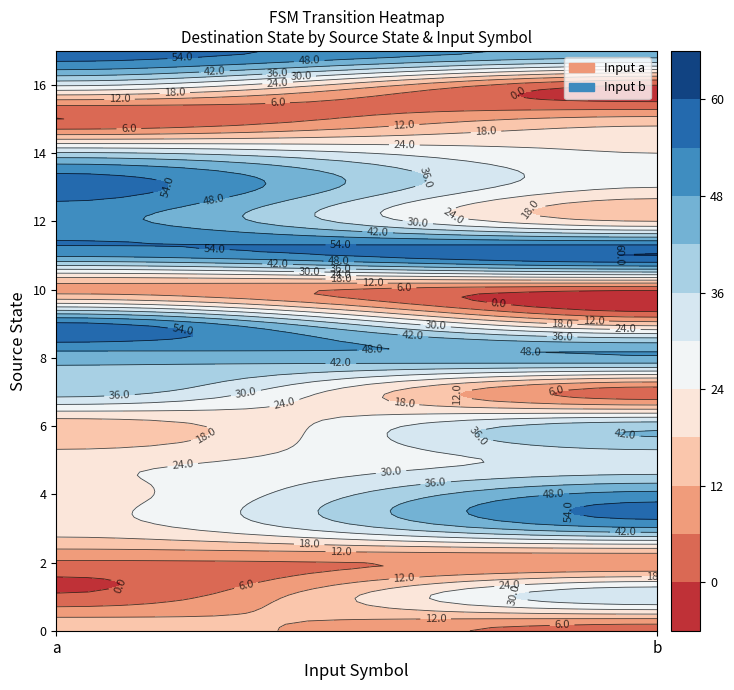

At 18, list the series in order from largest to smallest.

0, 1